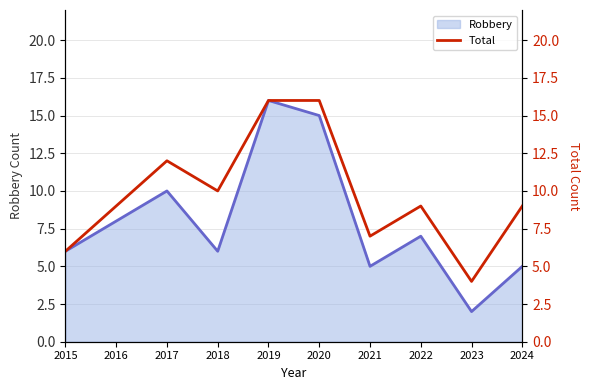

Does the chart display data point markers on the line(s)?

No